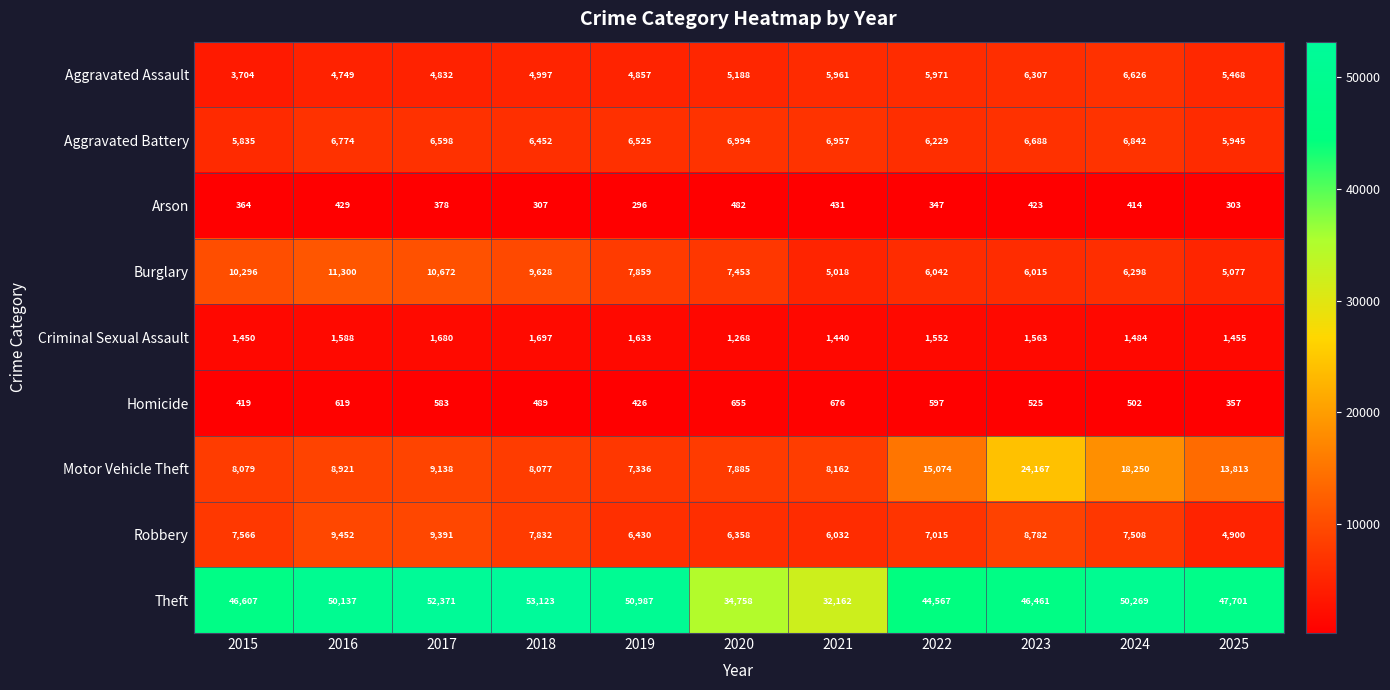

Rank the series at 2018 from lowest to highest value.

Arson, Homicide, Criminal Sexual Assault, Aggravated Assault, Aggravated Battery, Robbery, Motor Vehicle Theft, Burglary, Theft